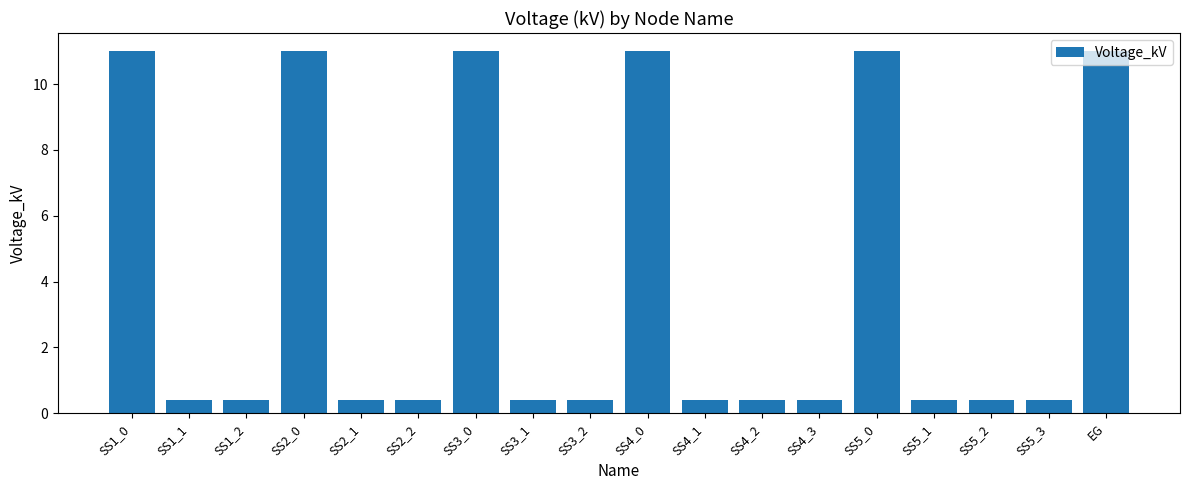

What is the difference between the maximum and minimum values?

10.6